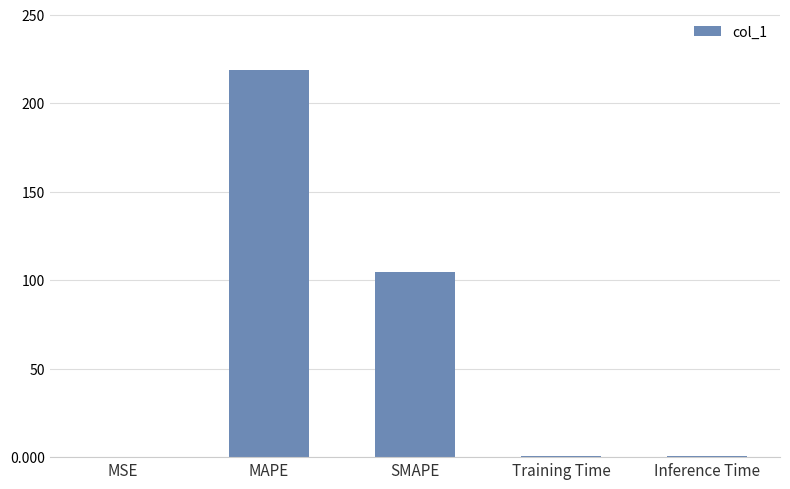

Is it true that the value at SMAPE is 174.2?

False